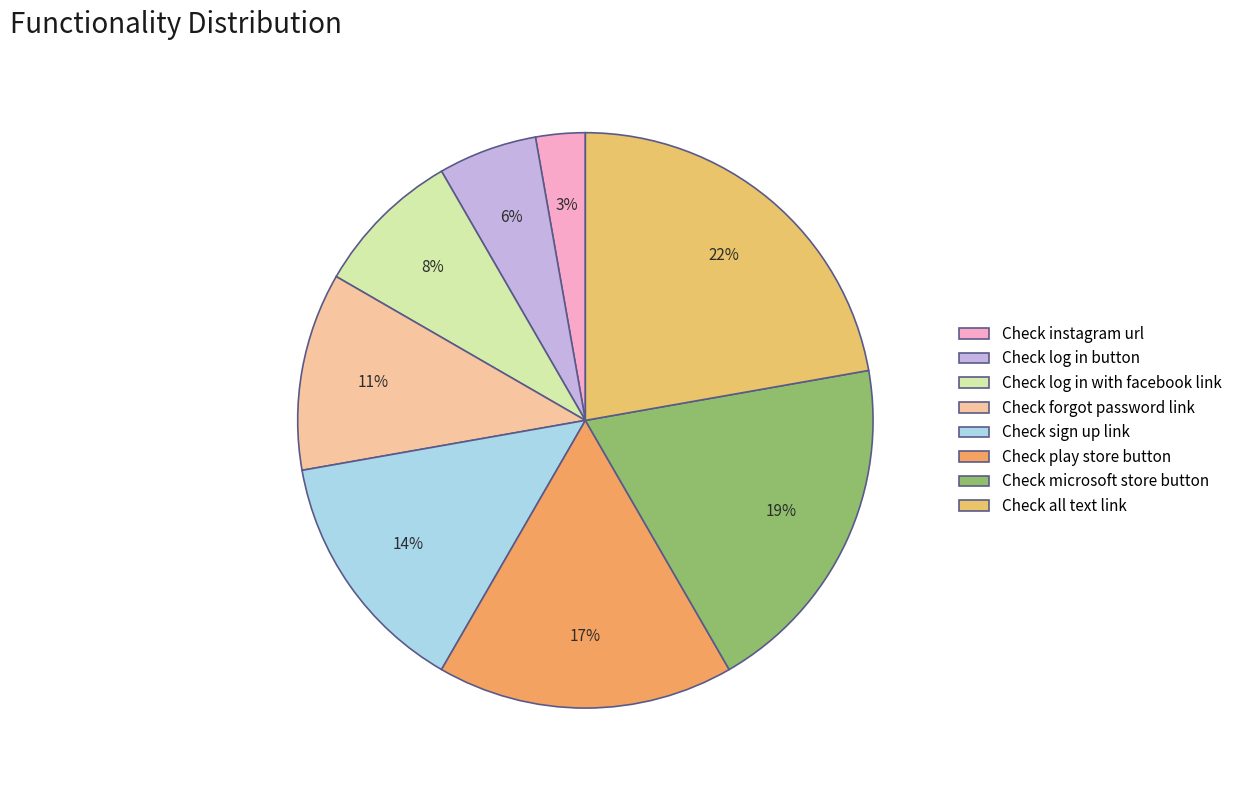

Does Check forgot password link account for over 50% of the chart?

No